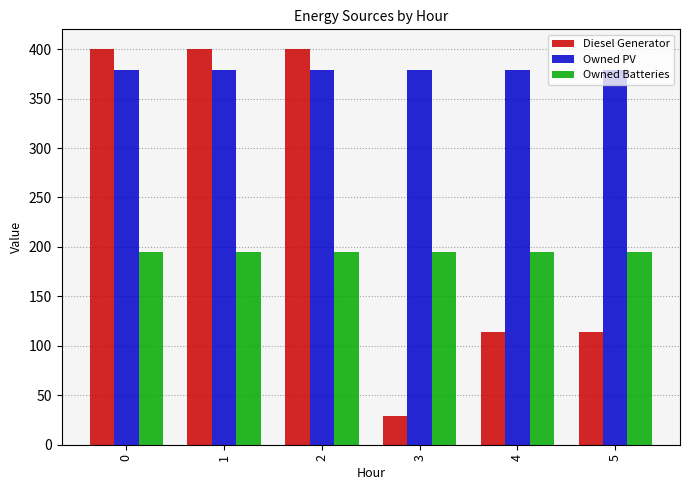

Count the number of categories in the chart.

6